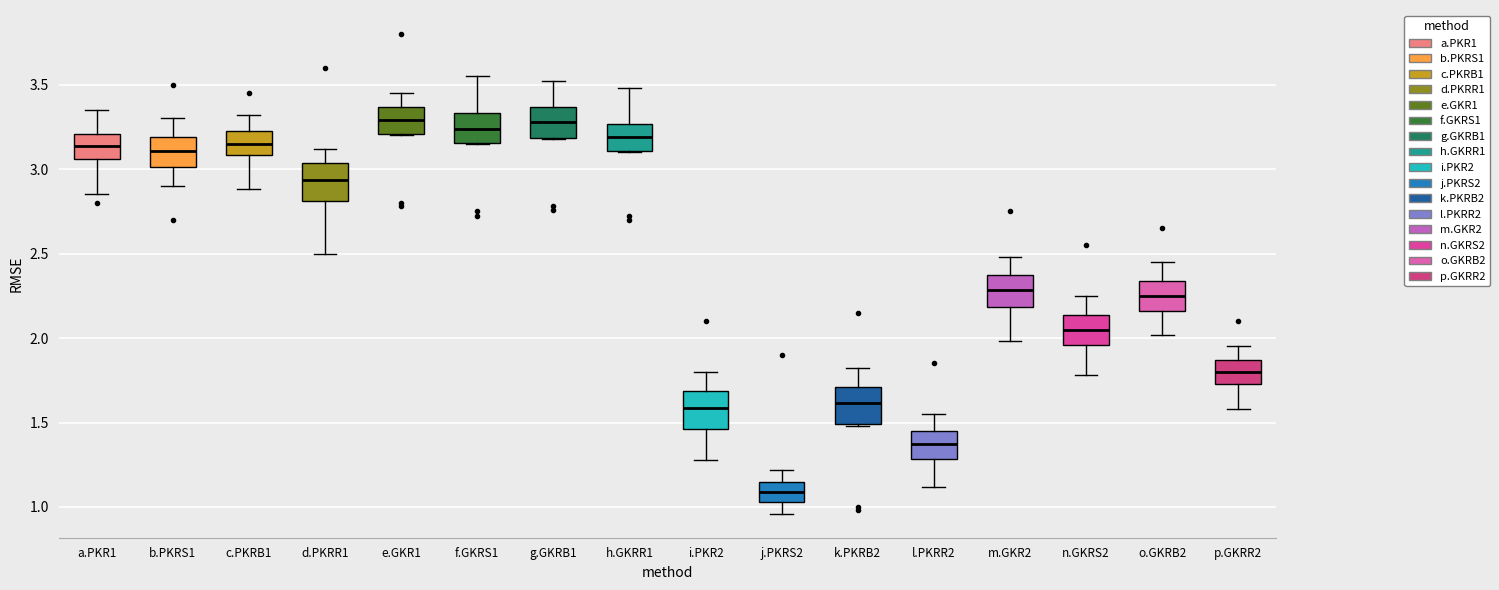

Reading left to right, transcribe this box plot: for each box, give where its median line is, the range the box spans, and where its two whiskers end, as read against the y-axis. The values are not printed on the chart, so give them approximately, as read against the axis.

a.PKR1: median 3.15, box 3.05 to 3.20, whiskers 2.85 to 3.35
b.PKRS1: median 3.10, box 3.00 to 3.20, whiskers 2.90 to 3.30
c.PKRB1: median 3.15, box 3.10 to 3.25, whiskers 2.90 to 3.30
d.PKRR1: median 2.95, box 2.80 to 3.05, whiskers 2.50 to 3.10
e.GKR1: median 3.30, box 3.20 to 3.35, whiskers 3.20 to 3.45
f.GKRS1: median 3.25, box 3.15 to 3.35, whiskers 3.15 to 3.55
g.GKRB1: median 3.30, box 3.20 to 3.35, whiskers 3.20 to 3.50
h.GKRR1: median 3.20, box 3.10 to 3.25, whiskers 3.10 to 3.50
i.PKR2: median 1.60, box 1.45 to 1.70, whiskers 1.30 to 1.80
j.PKRS2: median 1.10, box 1.05 to 1.15, whiskers 0.95 to 1.20
k.PKRB2: median 1.60, box 1.50 to 1.70, whiskers 1.50 to 1.80
l.PKRR2: median 1.40, box 1.30 to 1.45, whiskers 1.10 to 1.55
m.GKR2: median 2.30, box 2.20 to 2.35, whiskers 2.00 to 2.50
n.GKRS2: median 2.05, box 1.95 to 2.15, whiskers 1.80 to 2.25
o.GKRB2: median 2.25, box 2.15 to 2.35, whiskers 2.00 to 2.45
p.GKRR2: median 1.80, box 1.75 to 1.85, whiskers 1.60 to 1.95